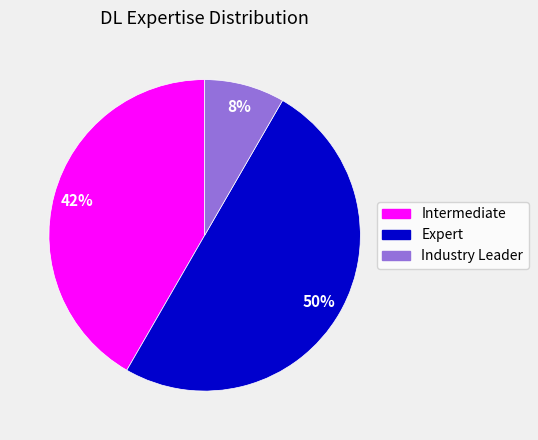

Approximately how many times larger is the value at Industry Leader compared to Intermediate?

0.2